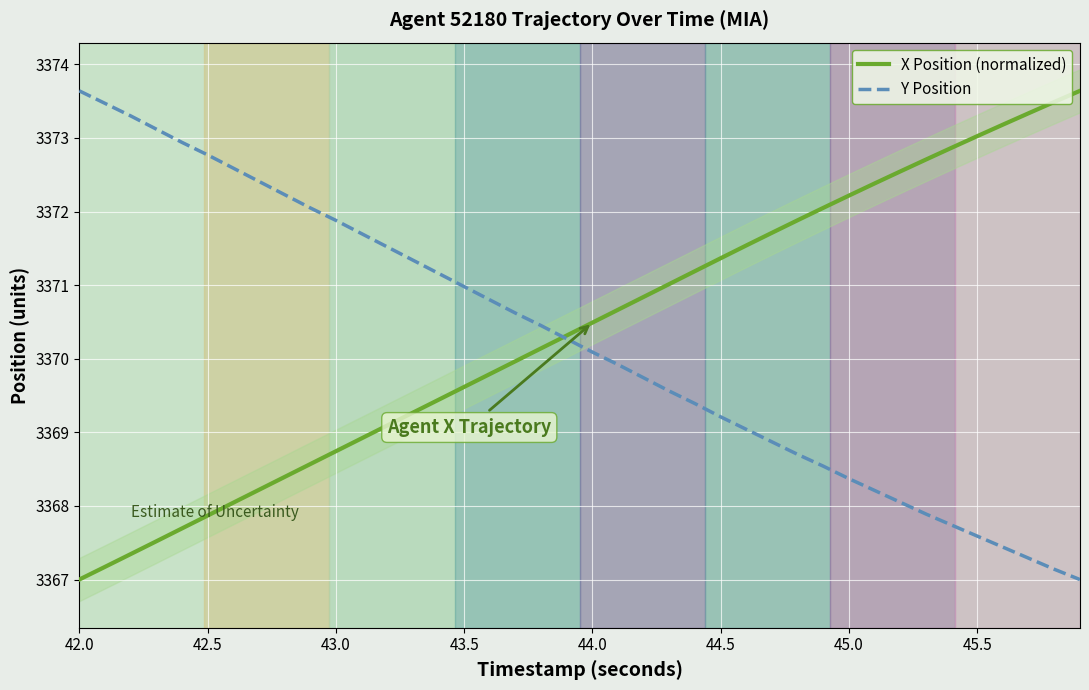

True or false: X Position (normalized) has more than 2 interior local peaks.

False